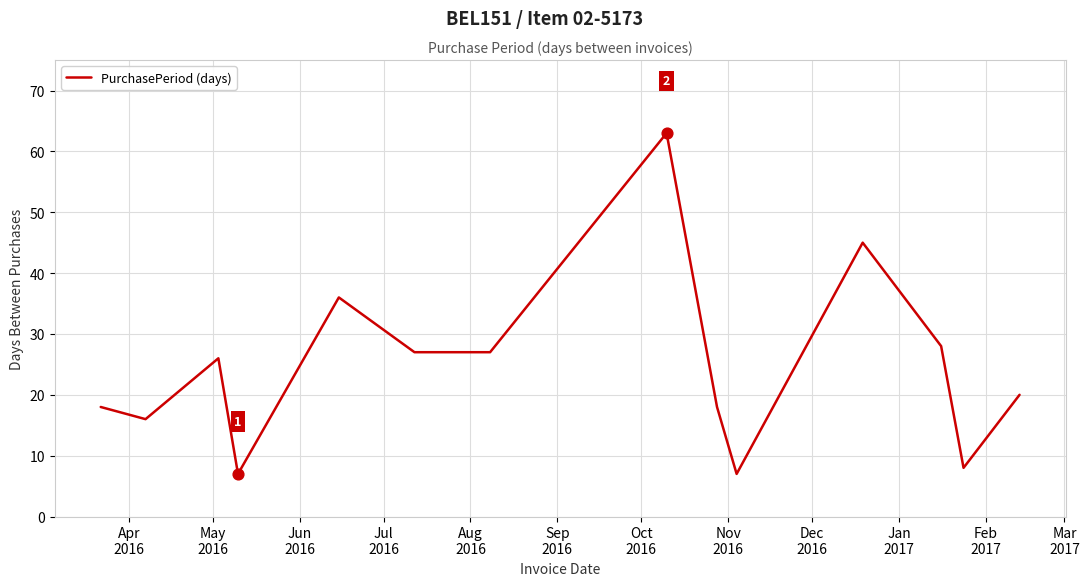

What is the difference between the maximum and minimum values?

56